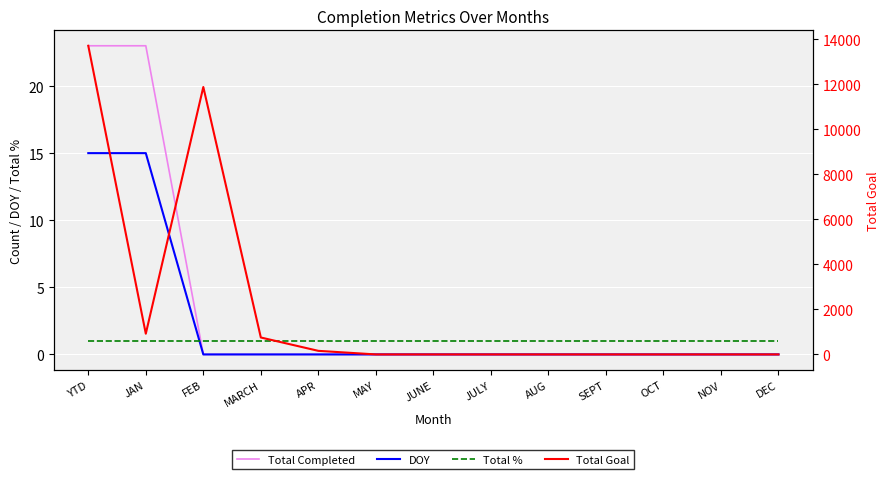

True or false: Total Goal and DOY cross at least once.

False